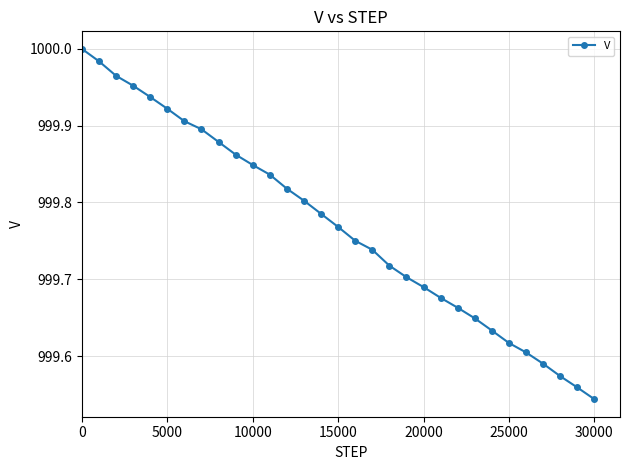

What is the sum of all values?

30992.9